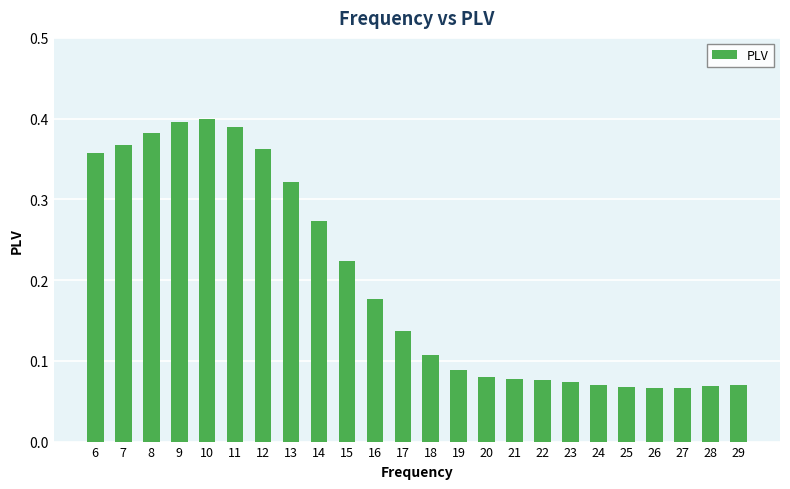

How many values are between 0 and 1?

24